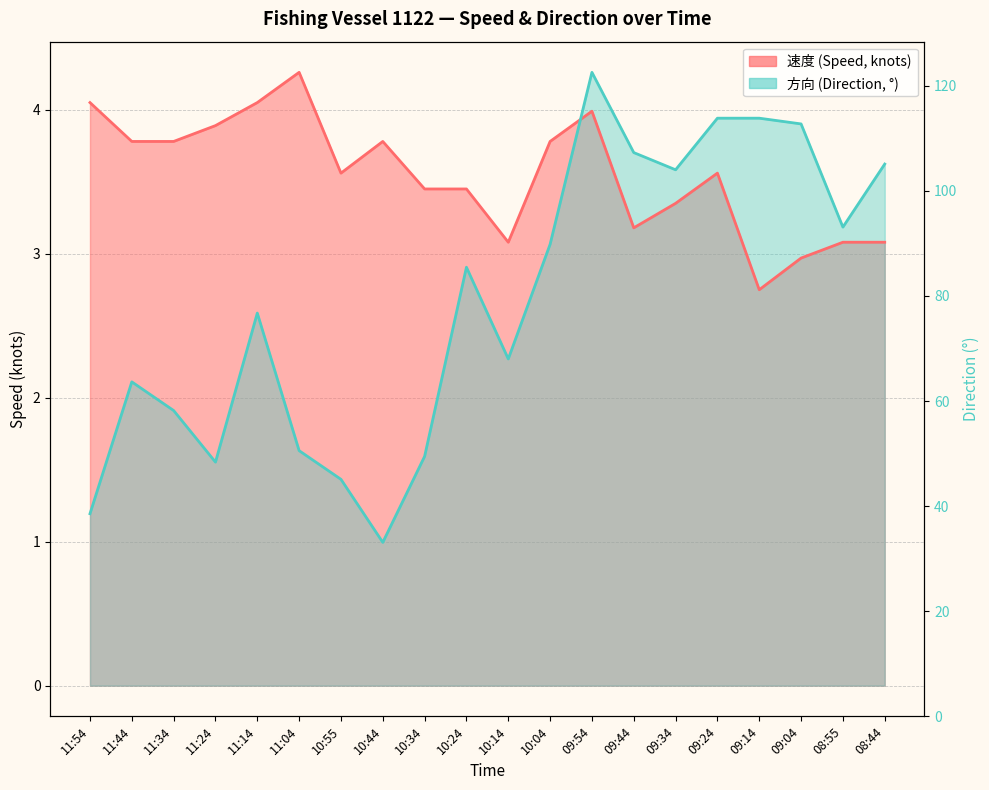

At which label is 方向 closest to 66?

11:14